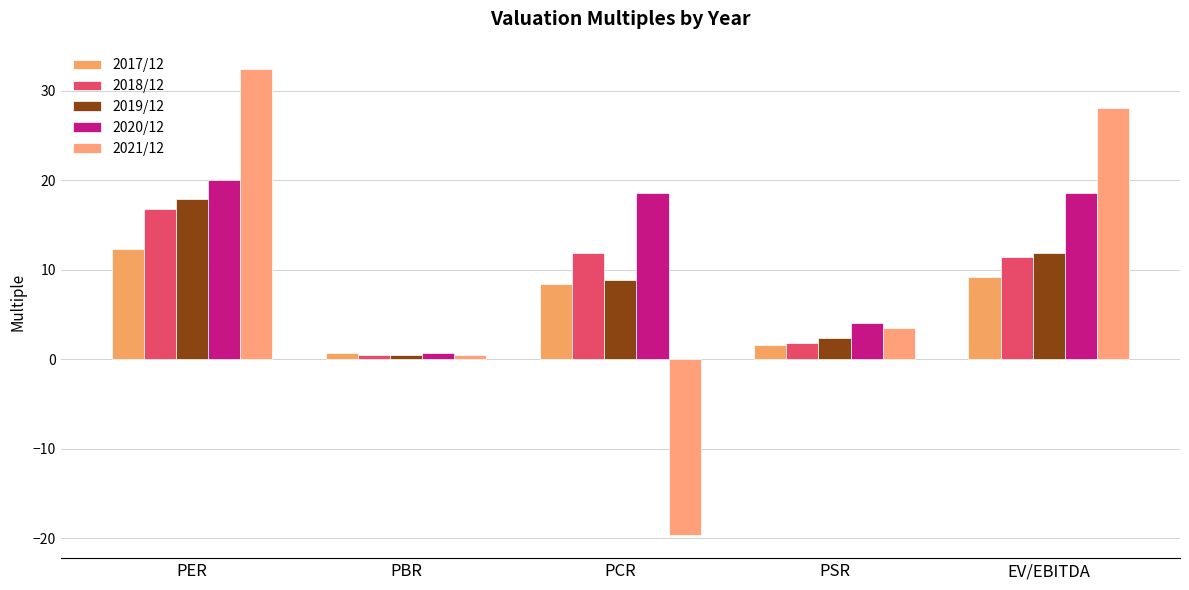

What is the highest value of the 2018/12 series?

16.8